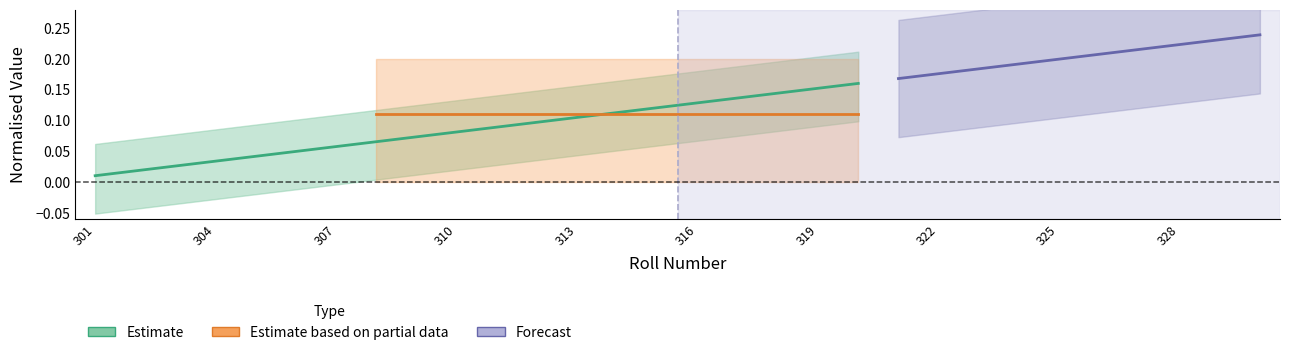

What is the sum of all values?

1.7